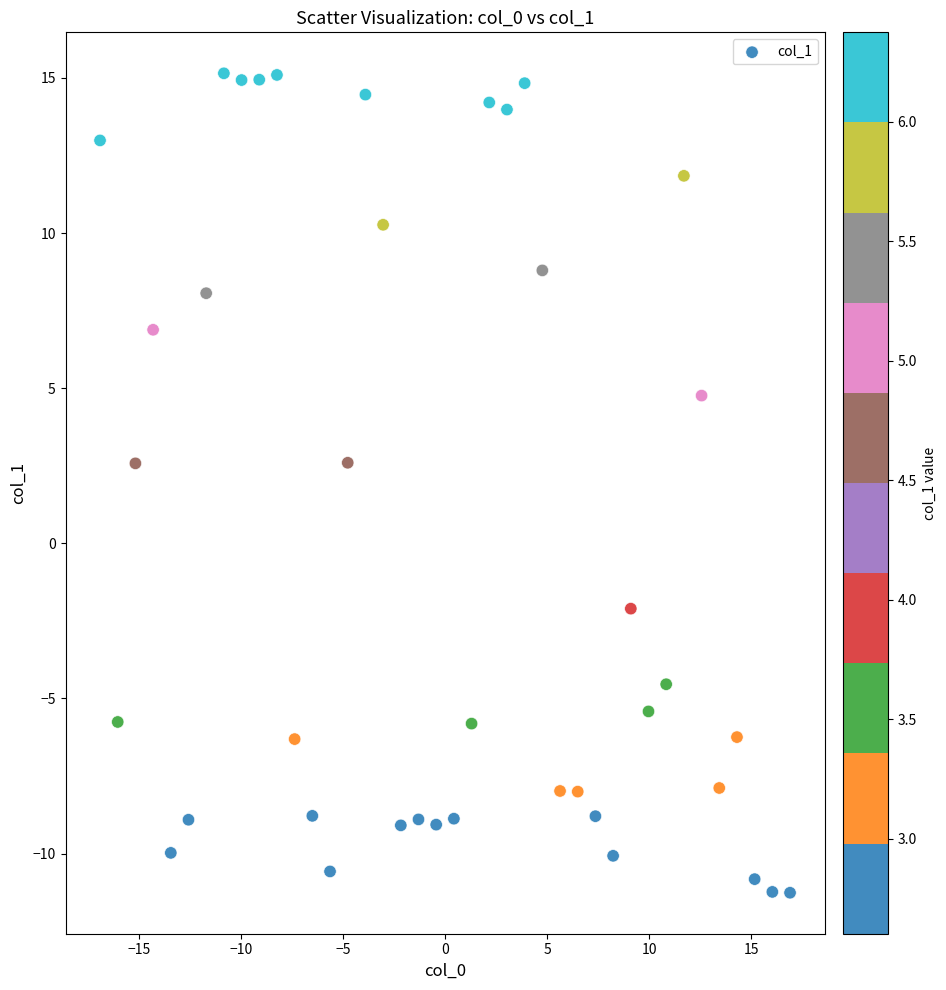

What is the range of X values (max minus min)?

33.8